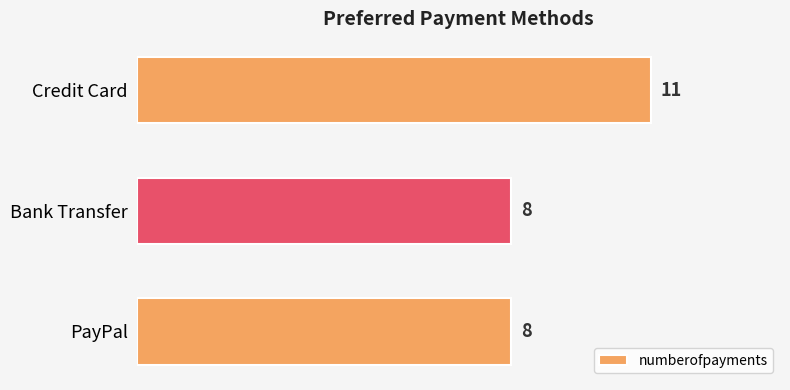

Count the number of values greater than 8.

1